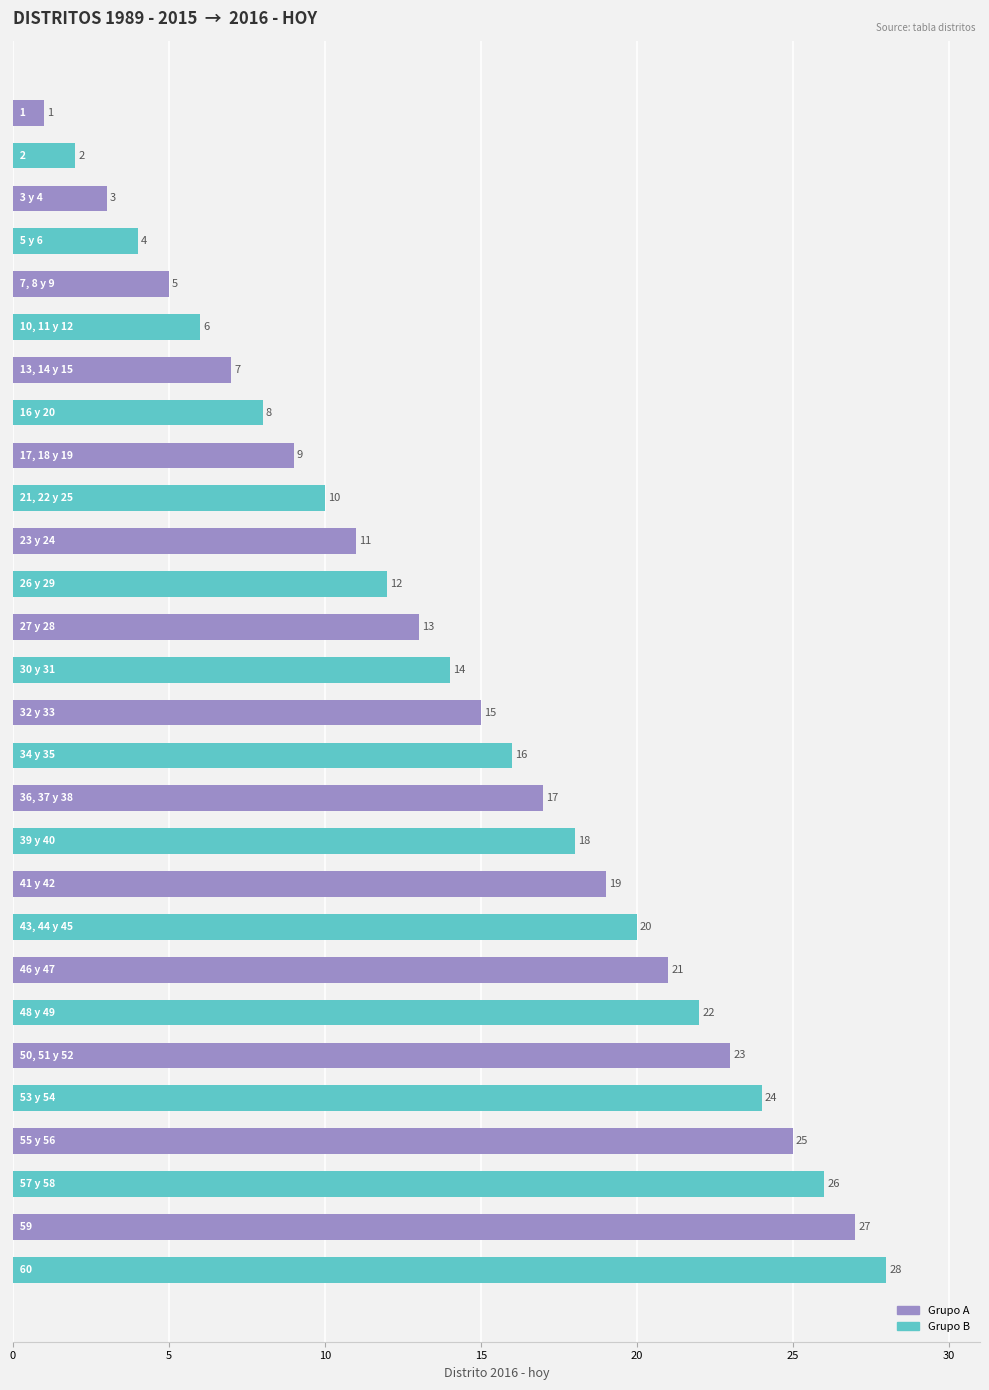

What is the greatest value displayed?

28